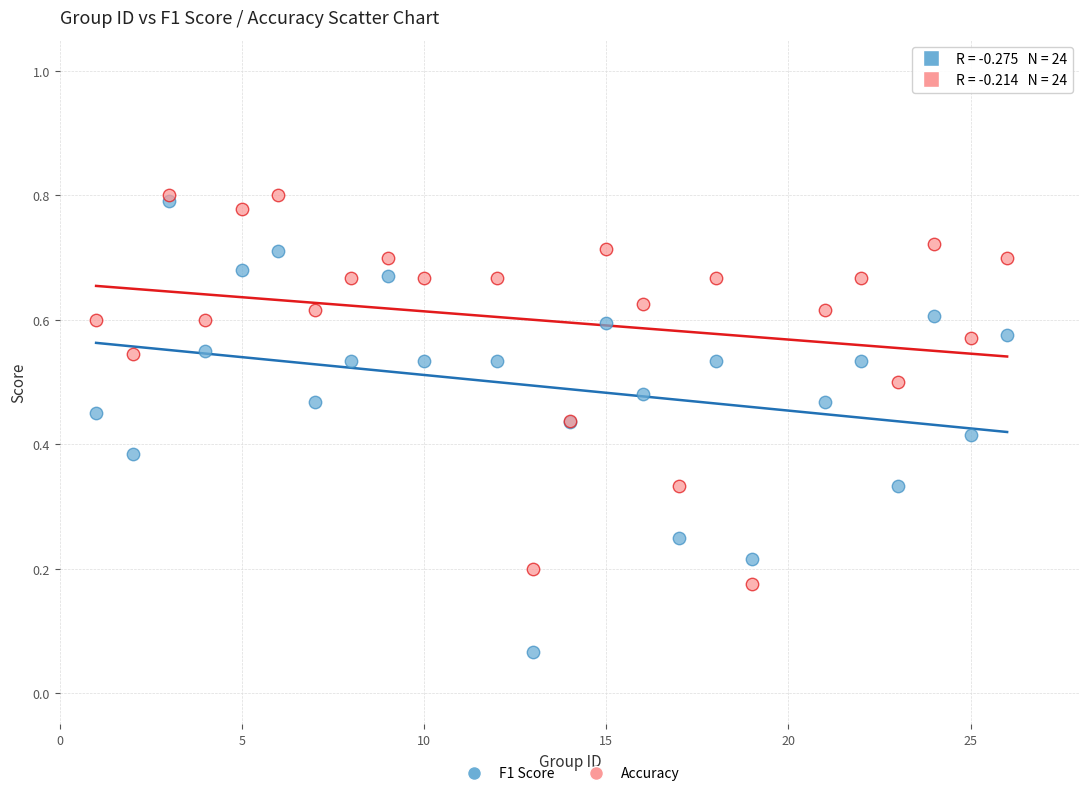

What are all the series names shown in the legend?

F1 Score, Accuracy